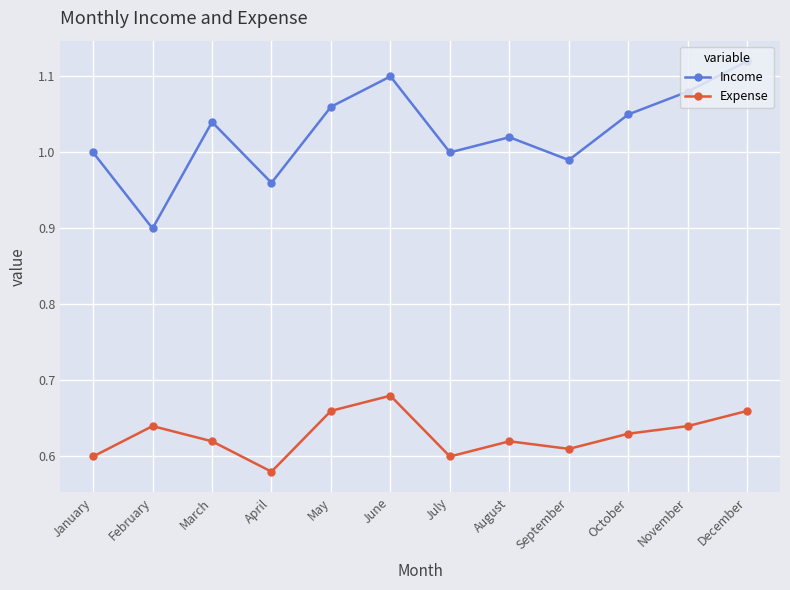

How many categories are shown in the chart?

12